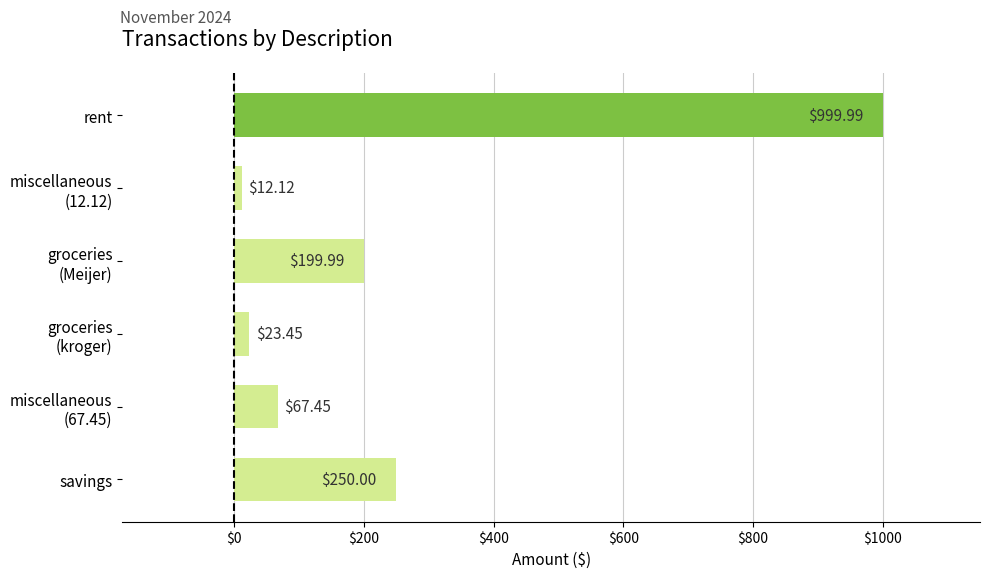

Where is the data nearest to the value 506?

savings